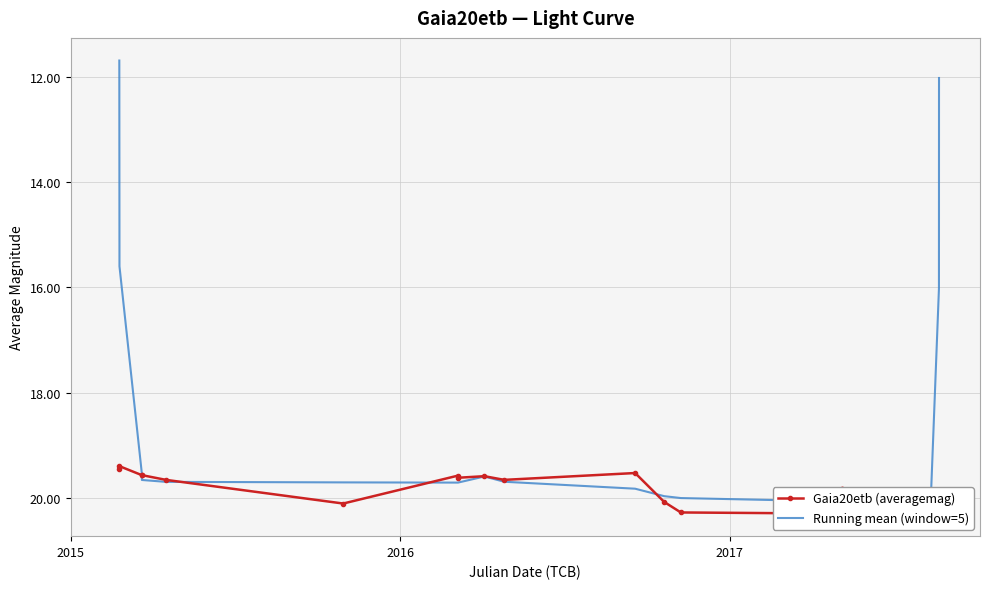

Does the chart have visible grid lines?

Yes